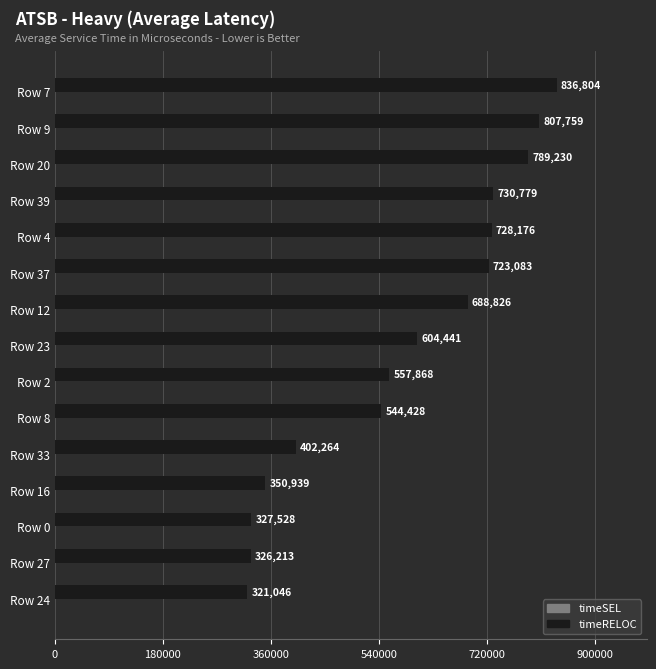

What is the change in value from Row 16 to Row 12?

+337887